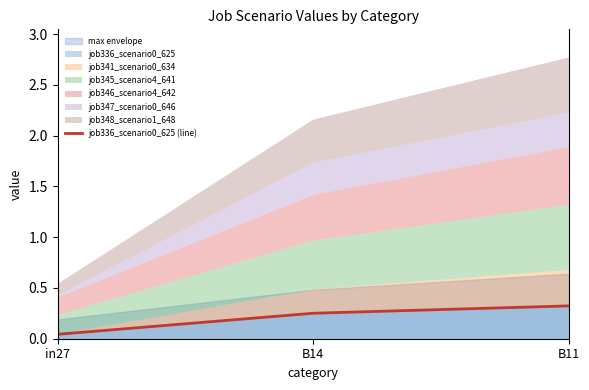

What is the label of the 1st point from the left?

in27